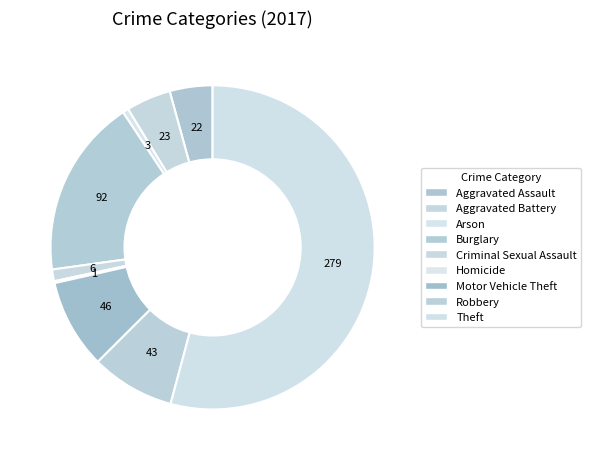

What is the majority slice?

Theft